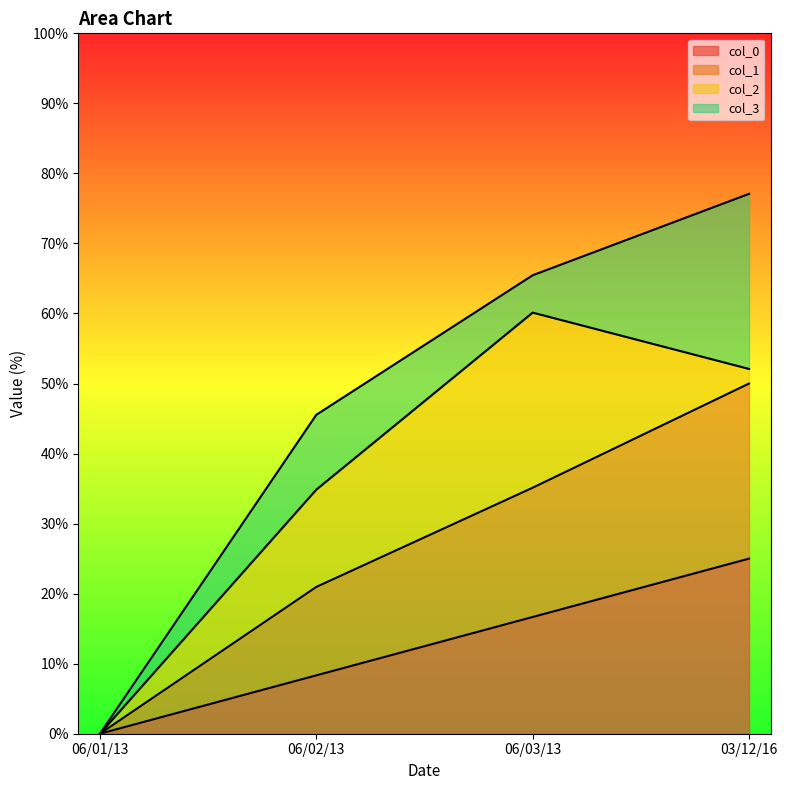

What is the total value across all series at 06/03/13?

65.5